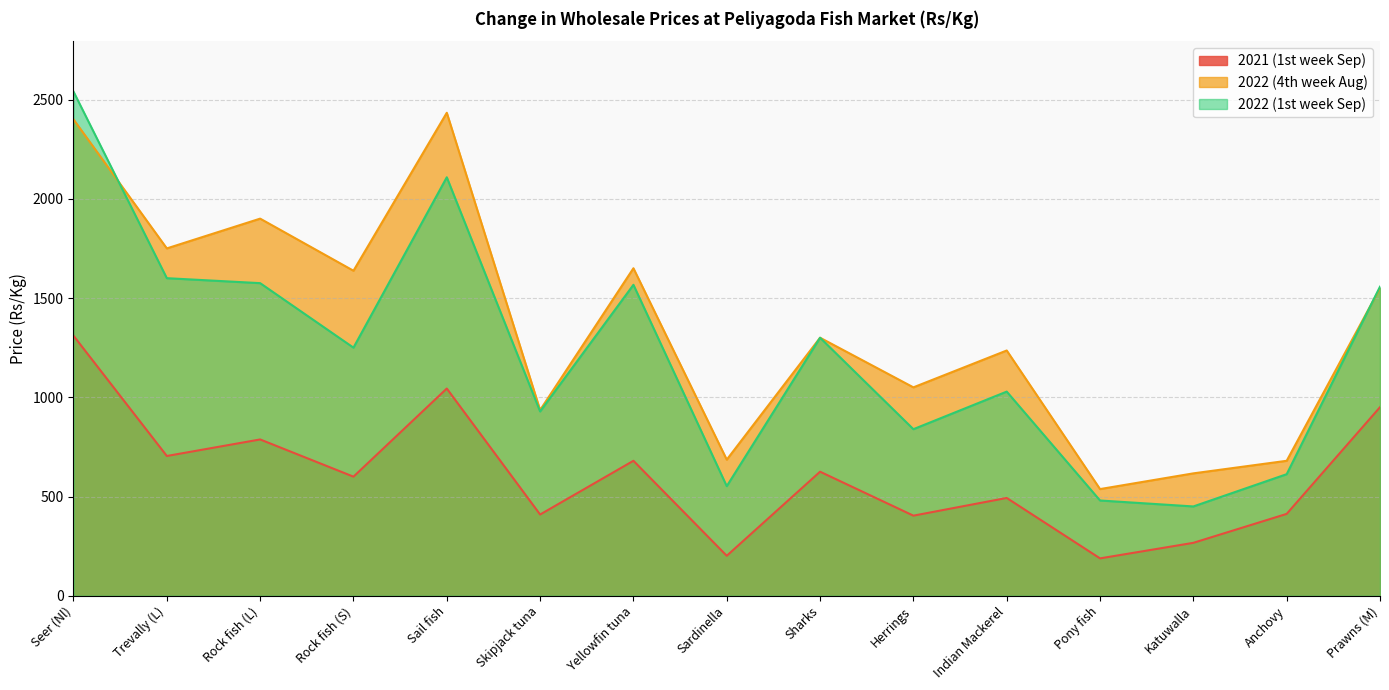

The value of 2021 (1st week Sep) at Rock fish (S) is 261.1. True or false?

False